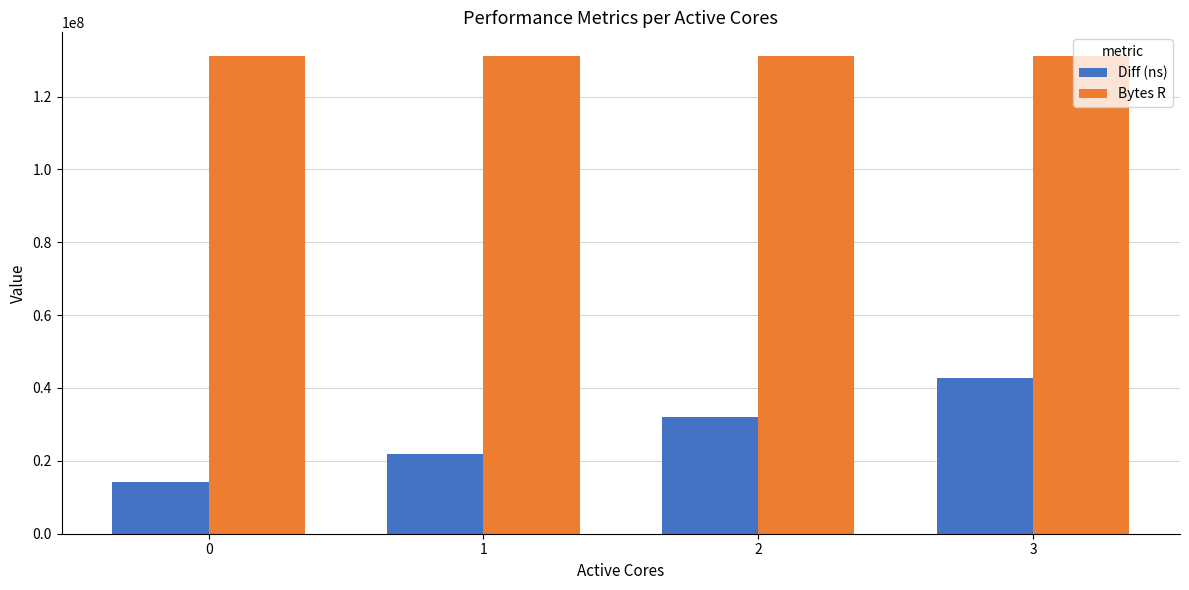

What are all the series names shown in the legend?

Diff (ns), Bytes R